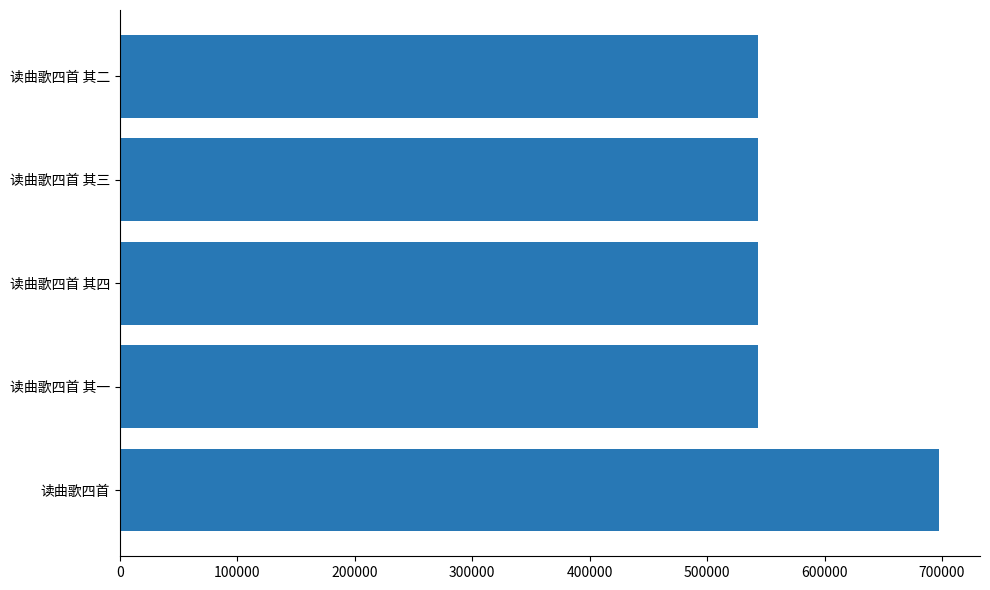

Is it true that the value at 读曲歌四首 其二 is 543176?

True